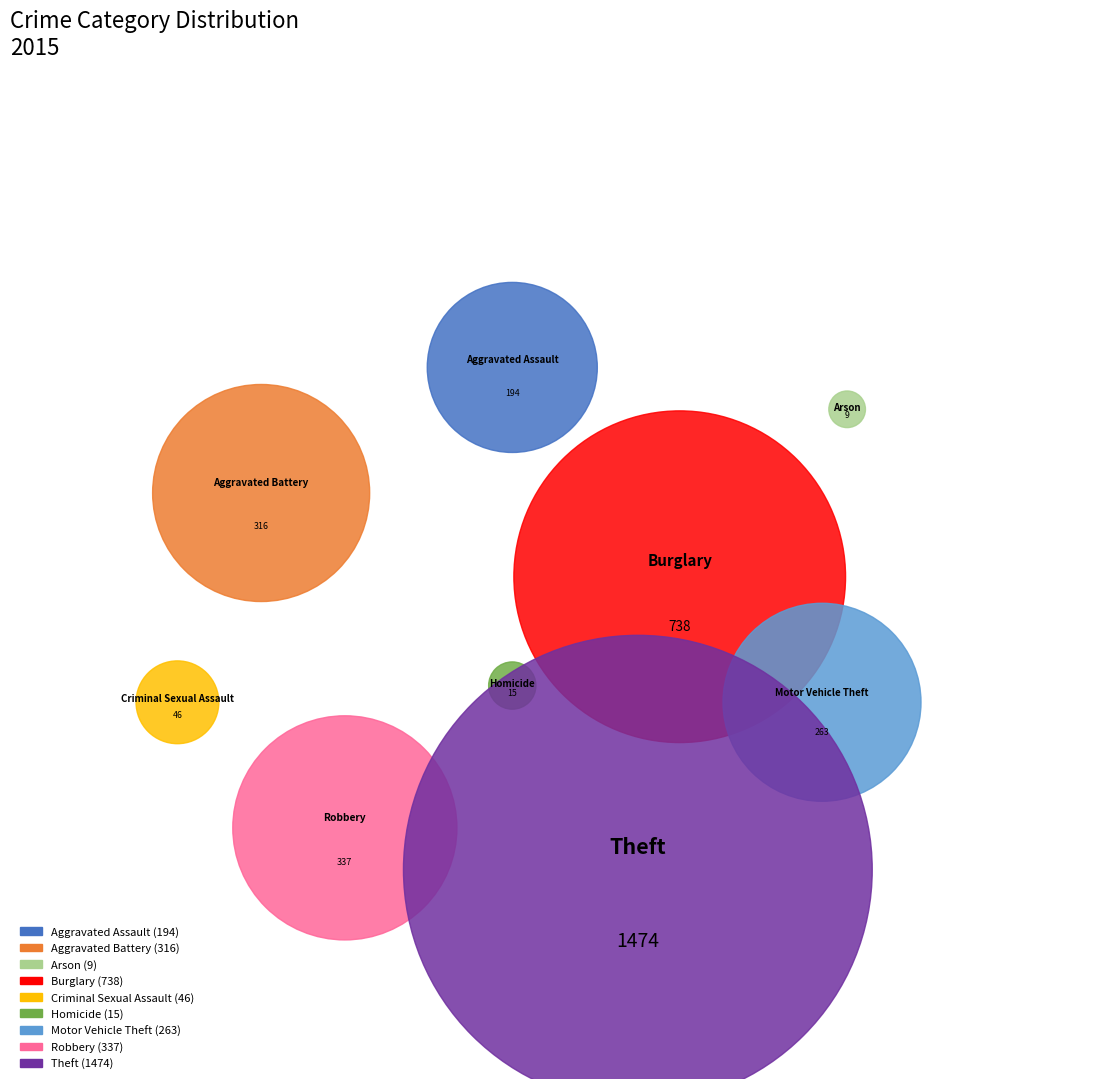

The Theft slice represents 43% of the pie. True or false?

True